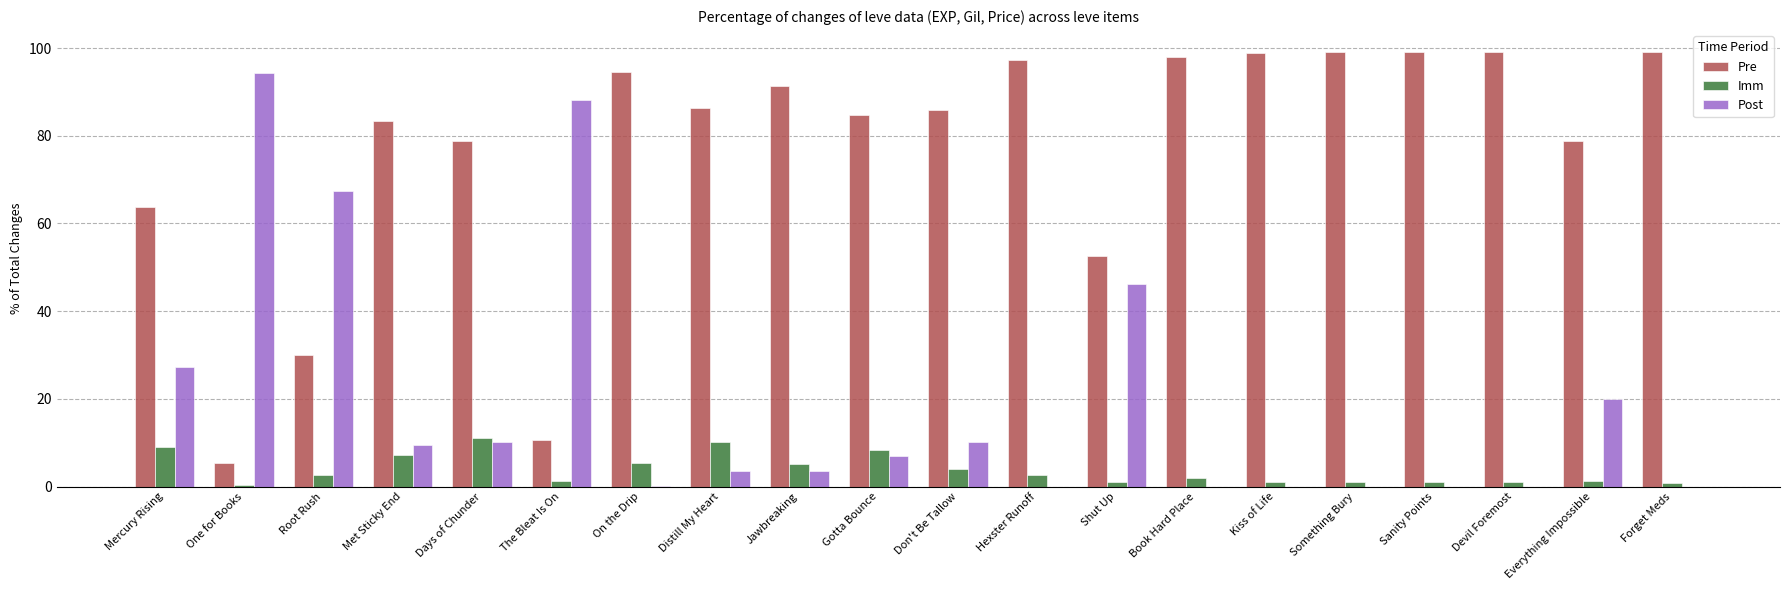

Which series has the largest total across all categories?

Pre